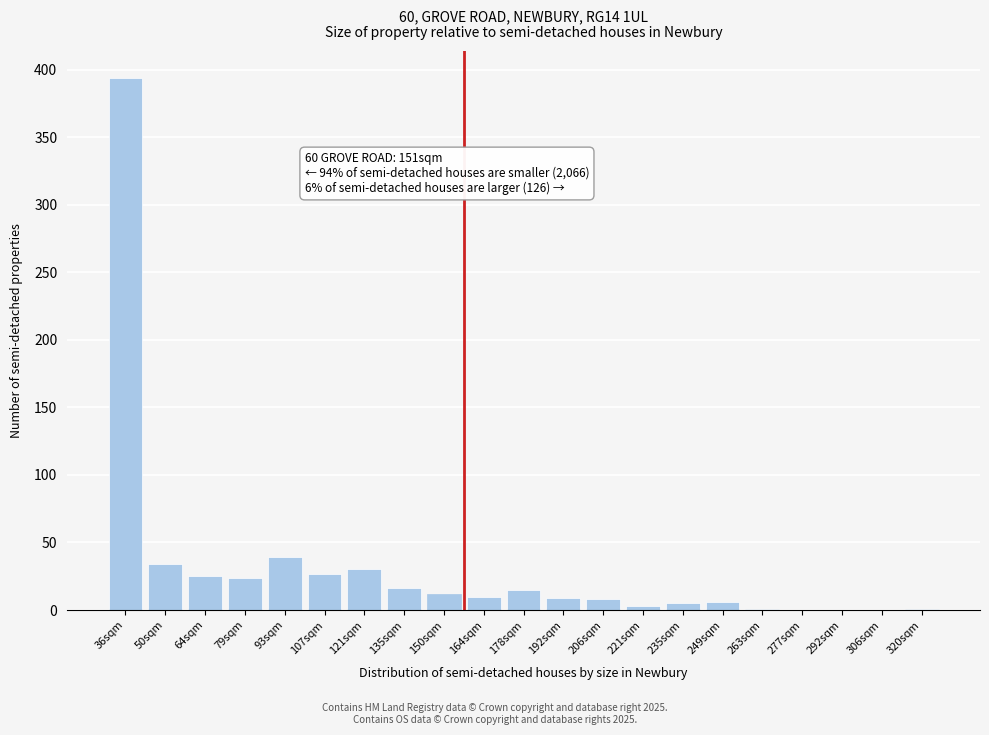

What is the sum of all values?

659